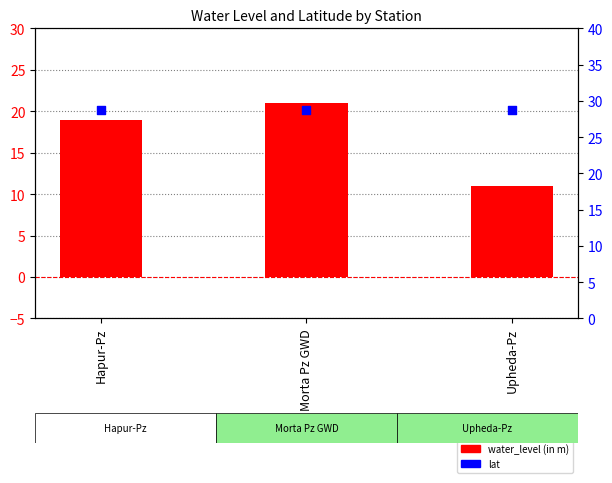

Which series has the largest total across all categories?

lat